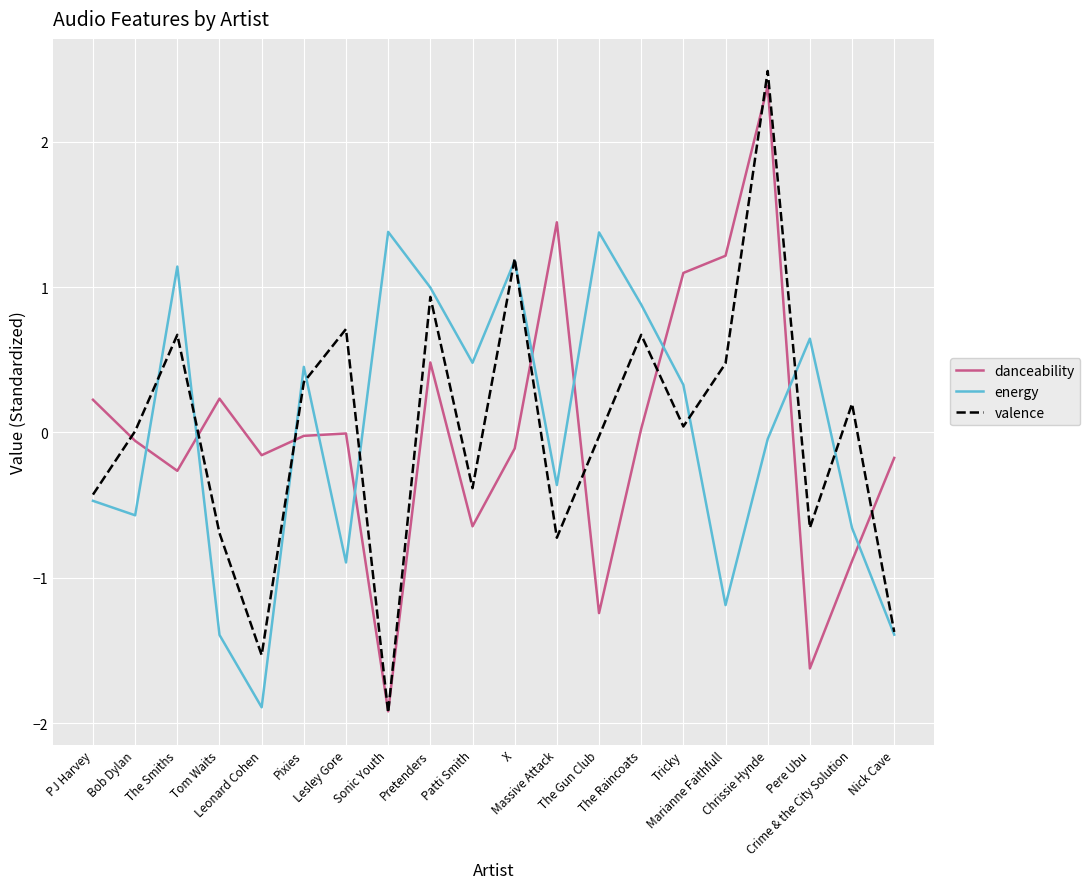

What is the smallest value displayed?

-1.9